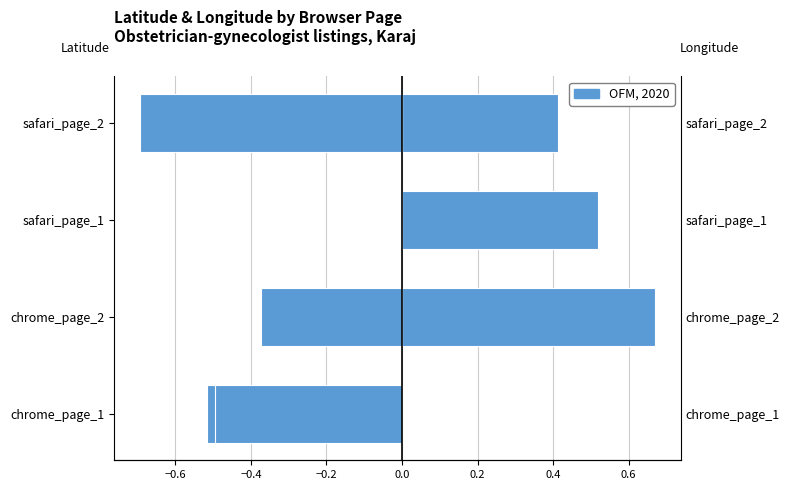

Is the value of latitude at safari_page_1 greater than the value of longitude at chrome_page_2?

No